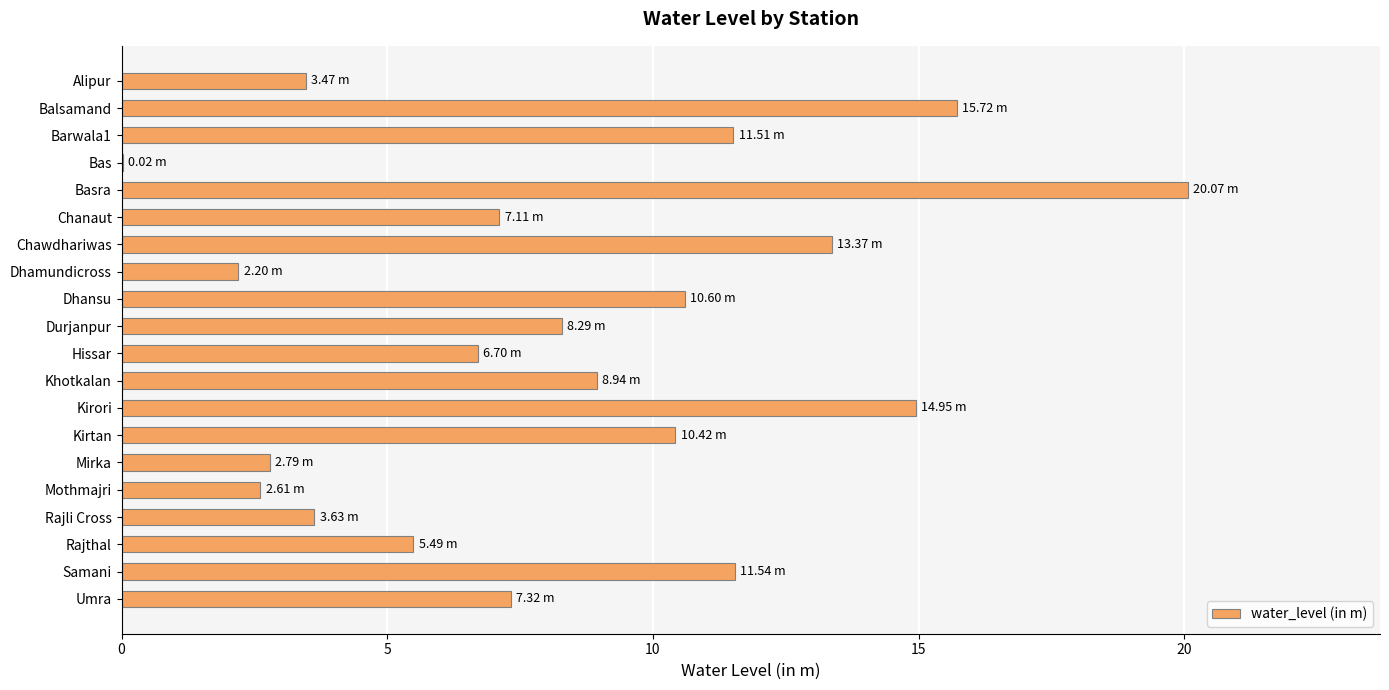

What is the sum of the values at Mothmajri and Rajli Cross?

6.2